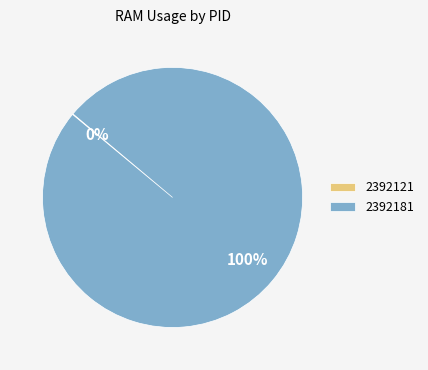

What percentage is the 2392181 slice, to the nearest percent?

100%